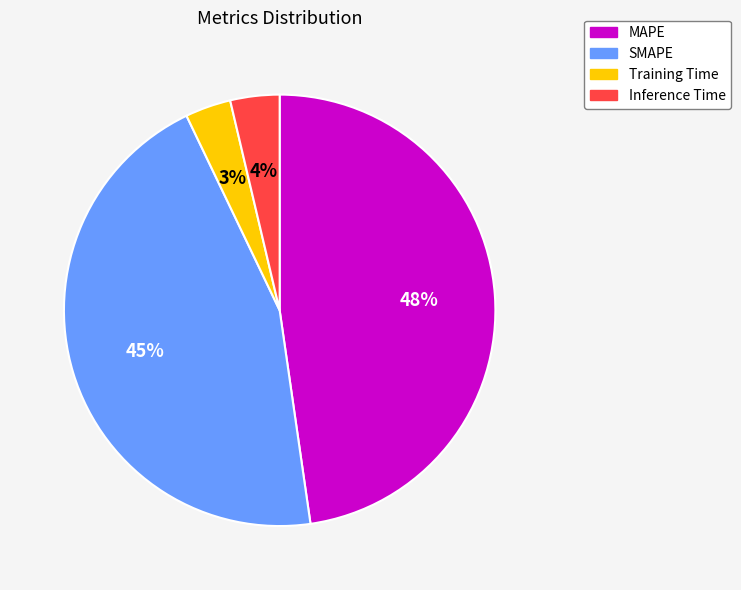

Is the sum of SMAPE and MAPE greater than half?

Yes